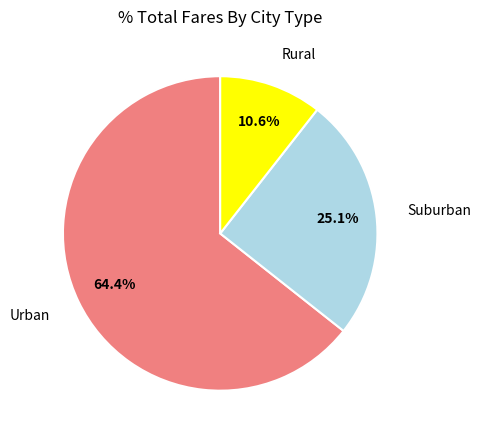

Does any single category account for the majority?

Yes